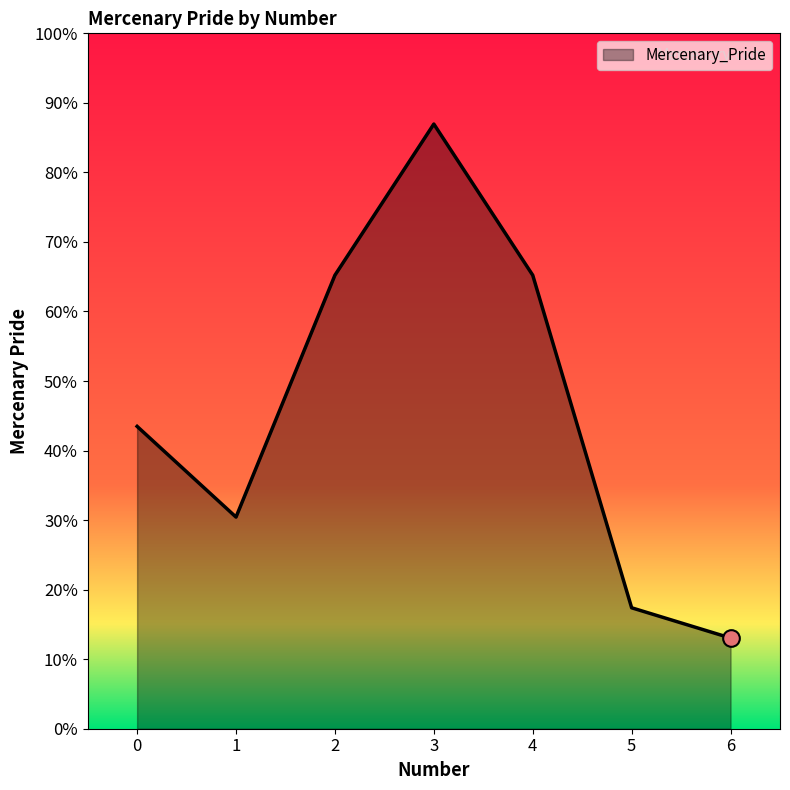

Is this an area chart (filled region under the line)?

Yes